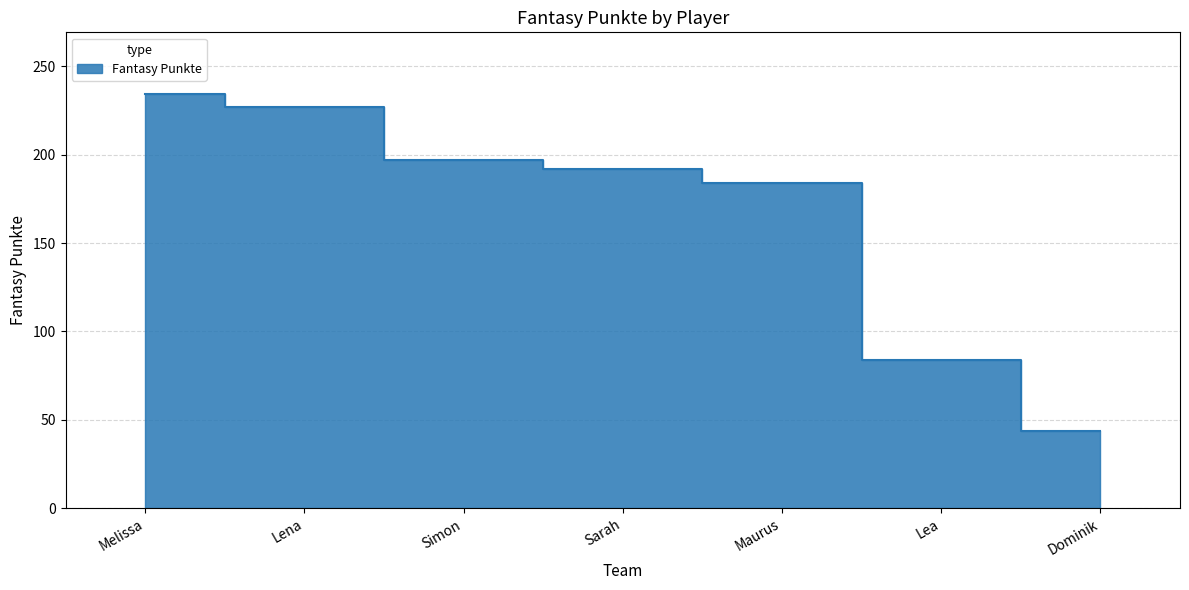

Where is the data nearest to the value 139?

Maurus